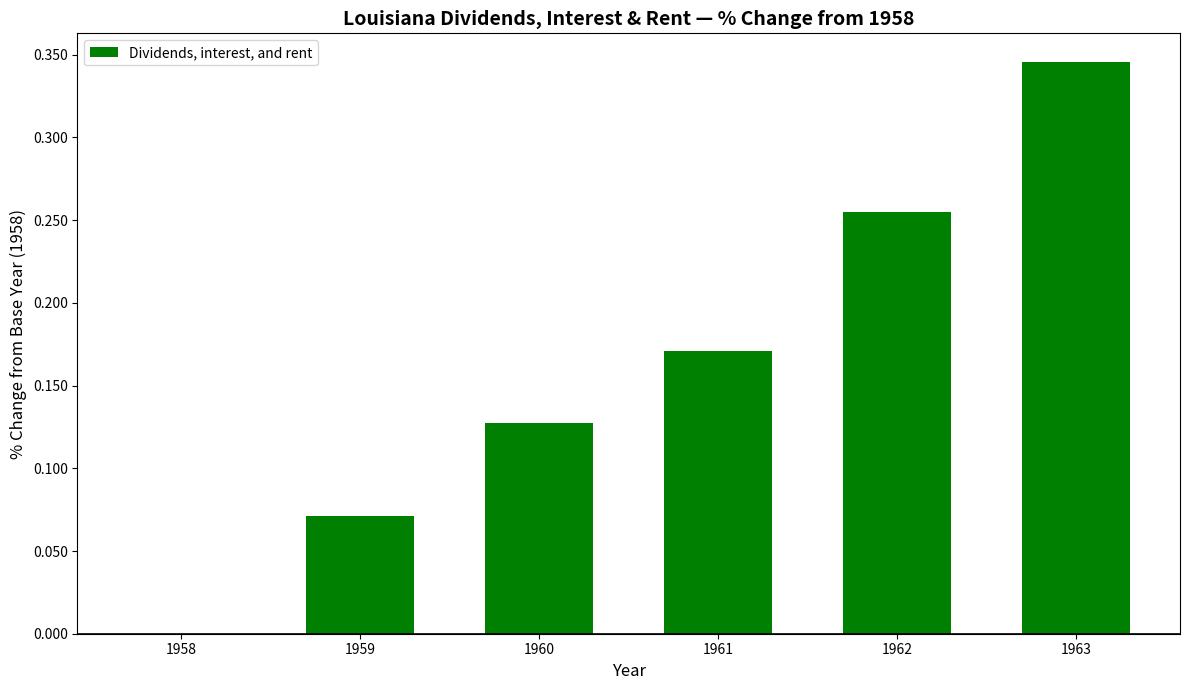

Count the number of values greater than 0.

5